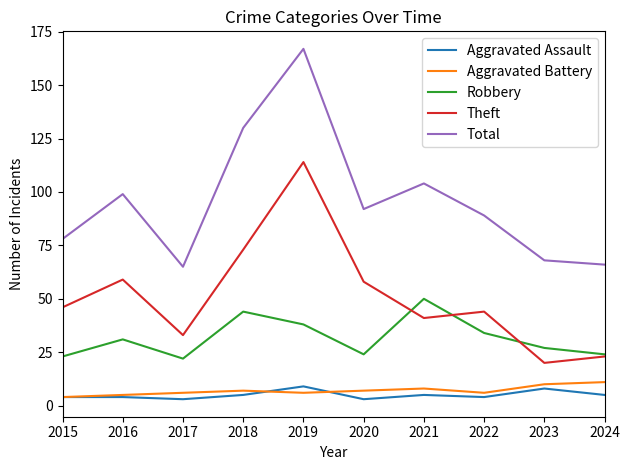

True or false: Aggravated Assault and Theft intersect in this chart.

False